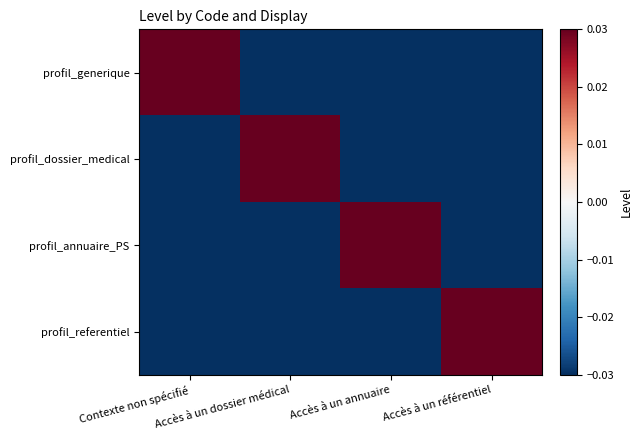

At which category is the sum across all series the highest?

Contexte non spécifié